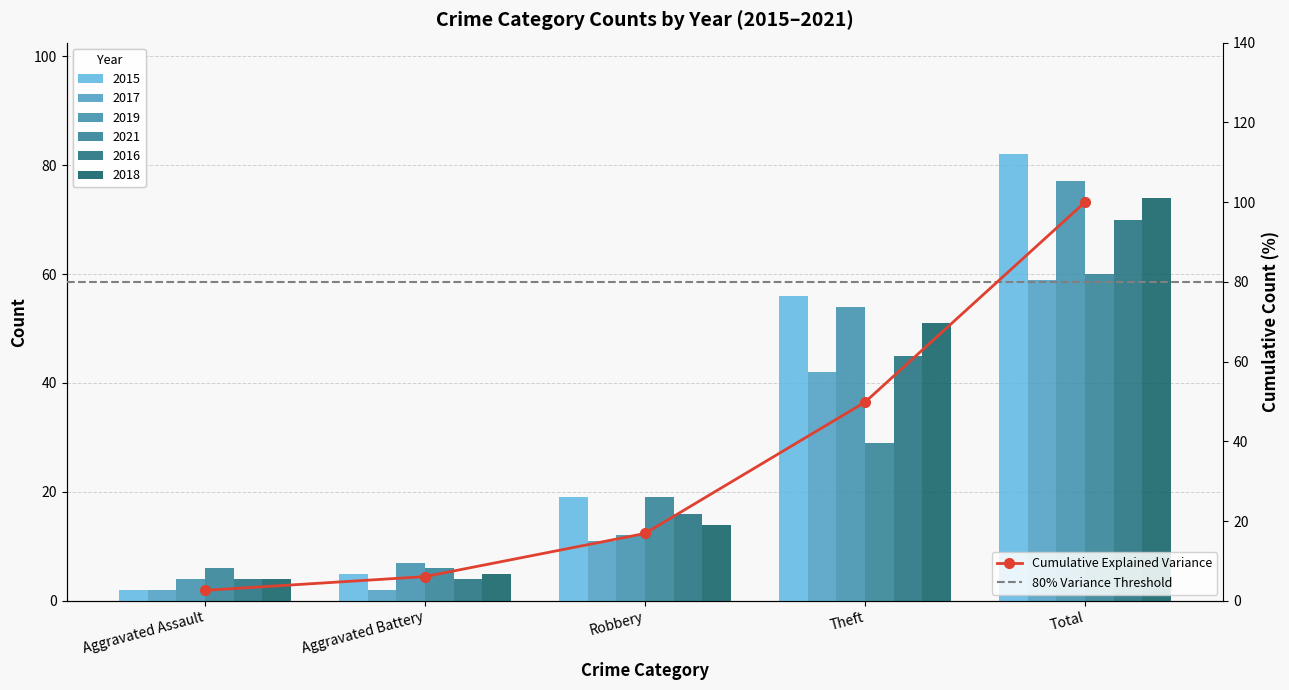

Is it true that 2017 equals 42 at Theft?

True